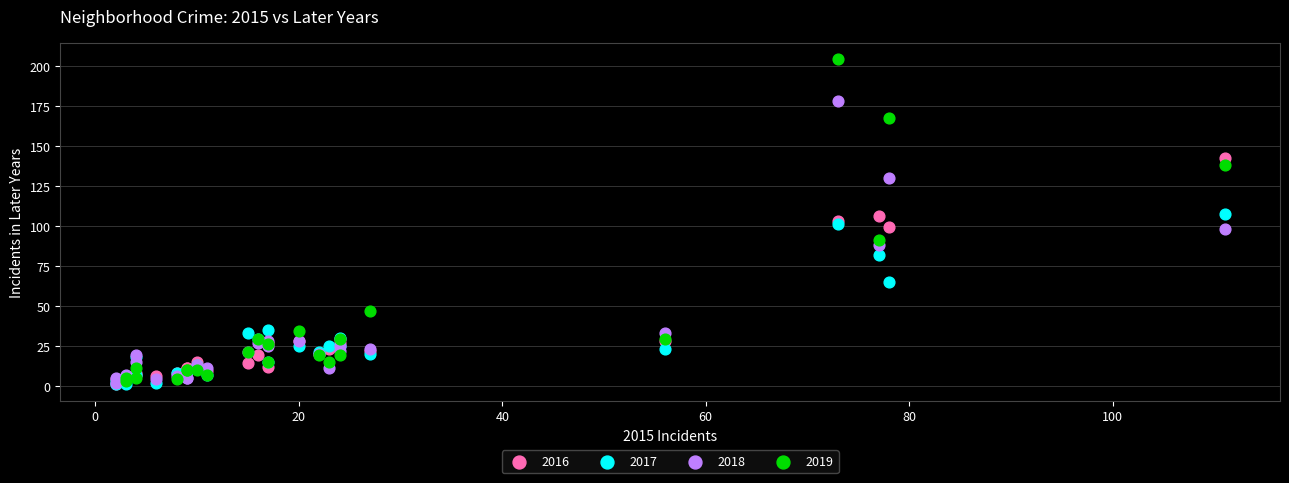

Which series contains the highest Y value?

2019